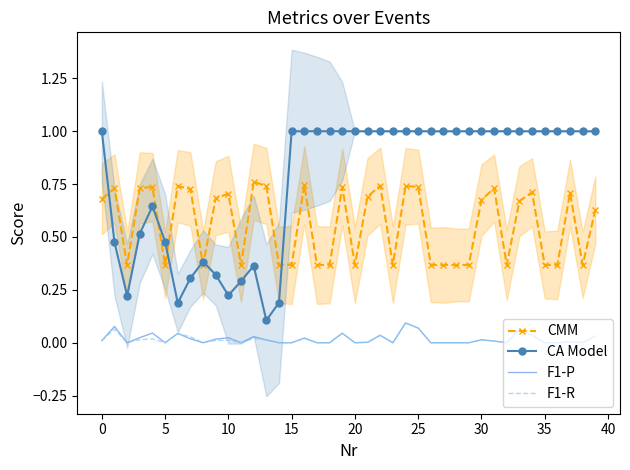

The value of CA Model at 15 is 0.4. True or false?

False